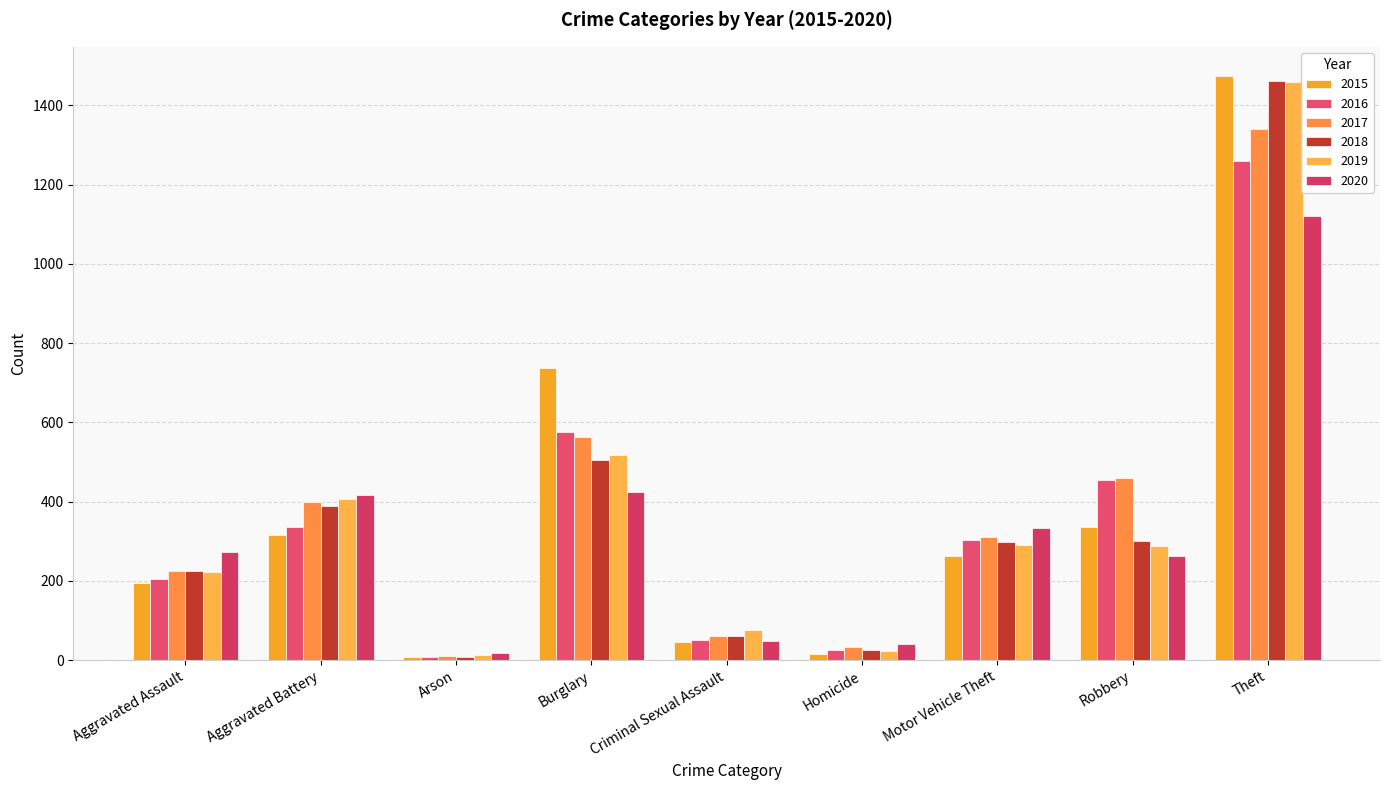

Does the chart contain any negative values?

No